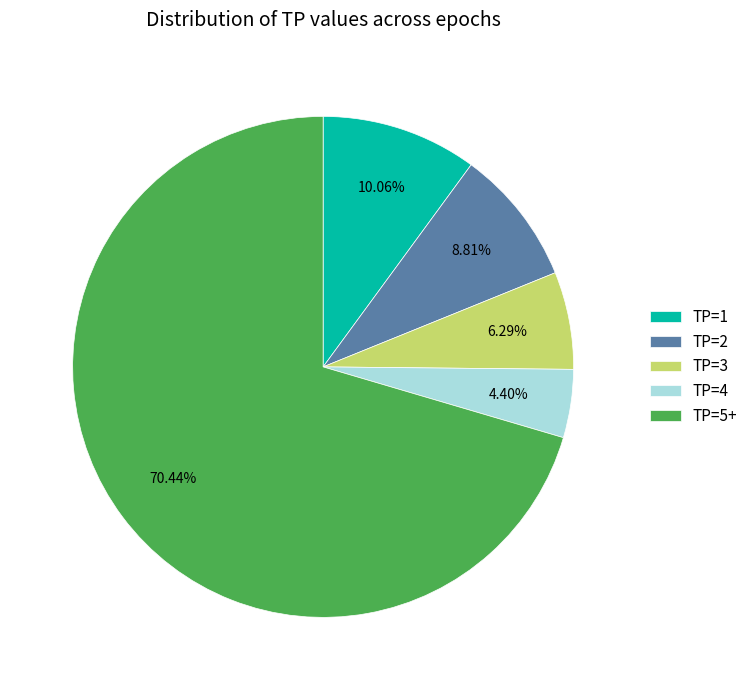

What is the ratio of the value at TP=5+ to the value at TP=1?

7.0